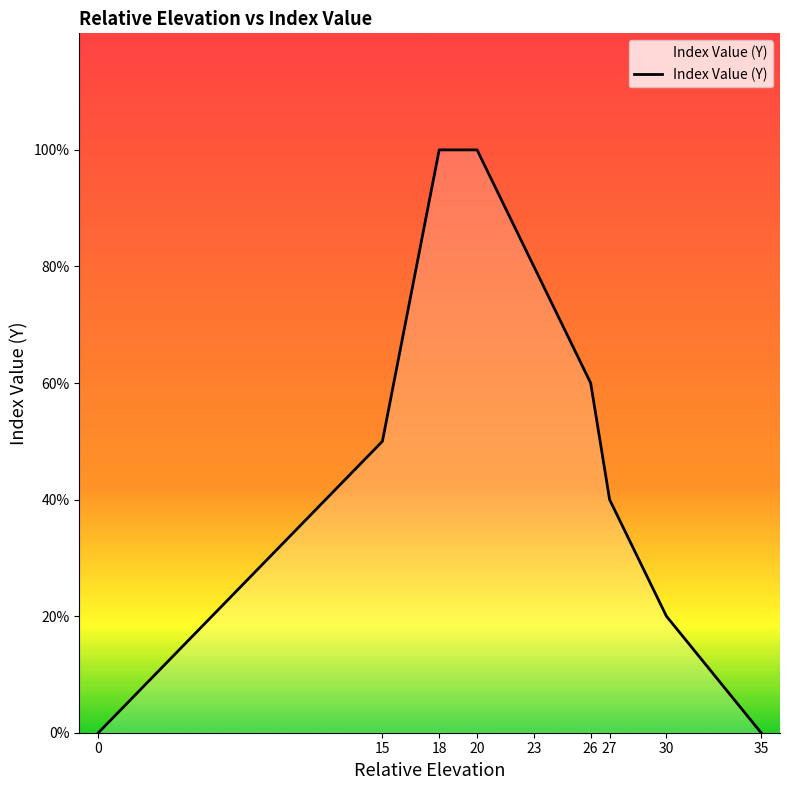

Reading right to left, extract all data points from this chart.

35=0.0	30=0.2	27=0.4	26=0.6	23=0.8	20=1.0	18=1.0	15=0.5	0=0.0